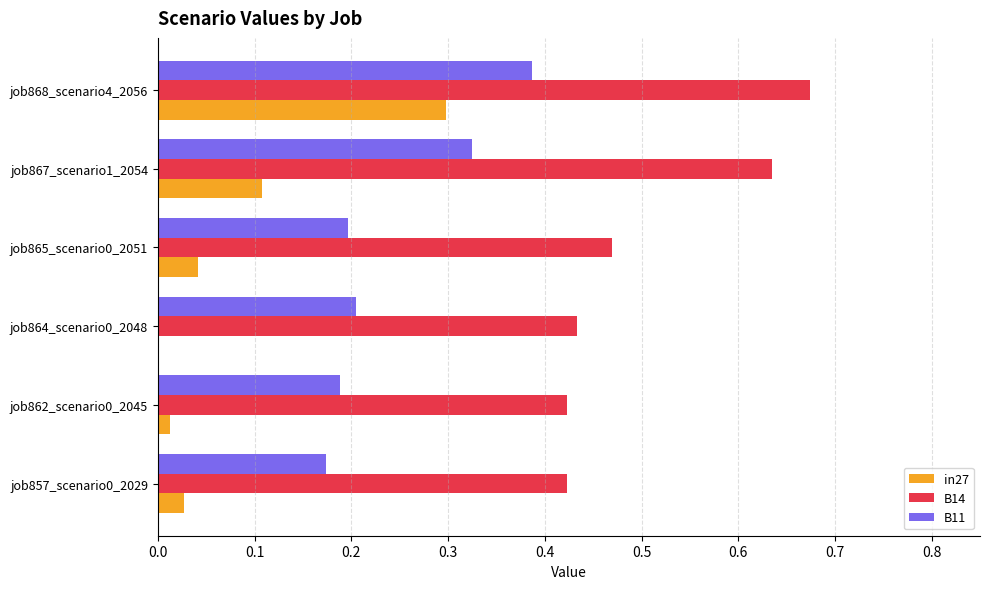

Which label corresponds to the largest value in the chart?

job868_scenario4_2056